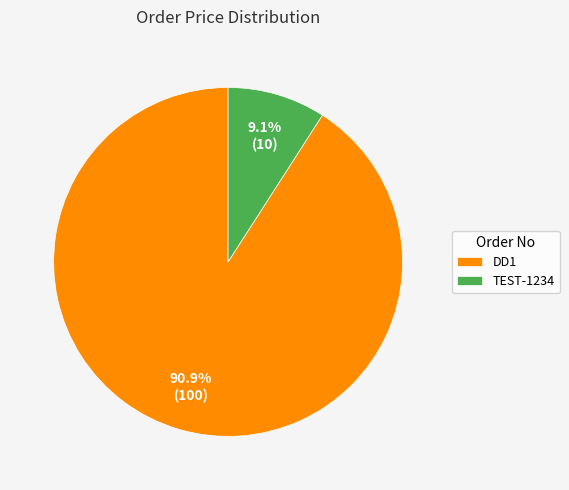

True or false: DD1 accounts for 99% of the total.

False